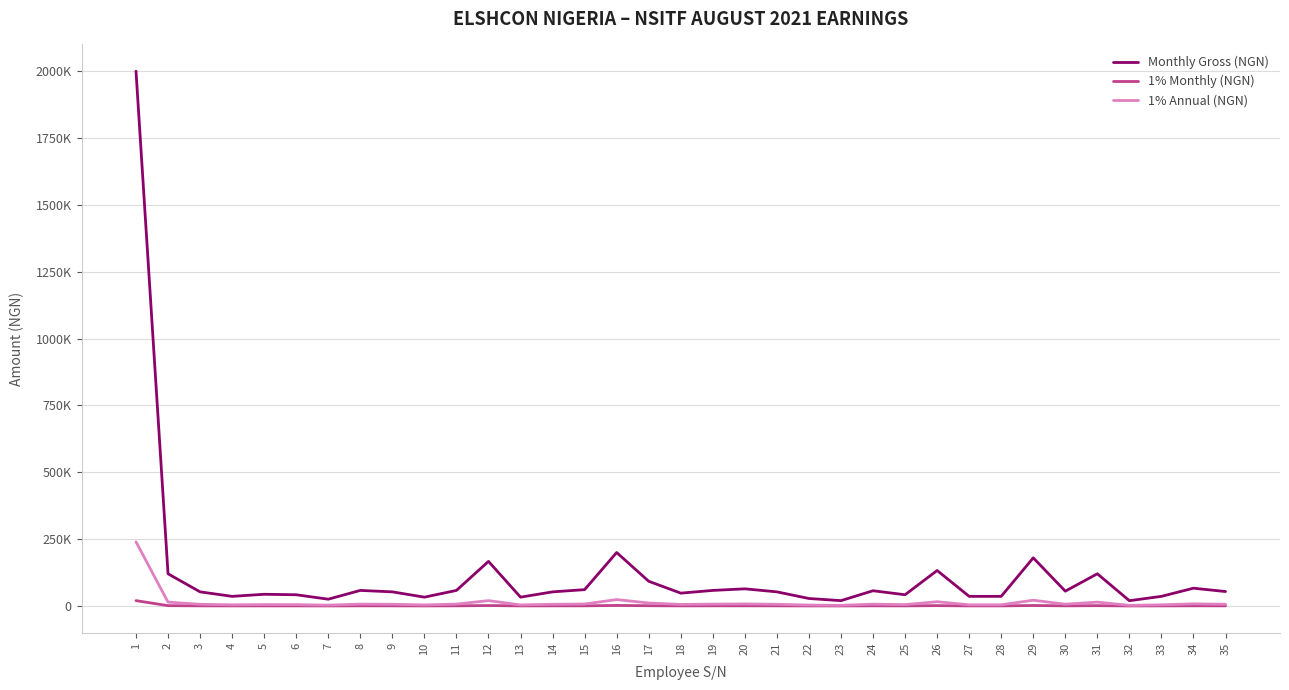

Does the chart display data point markers on the line(s)?

No